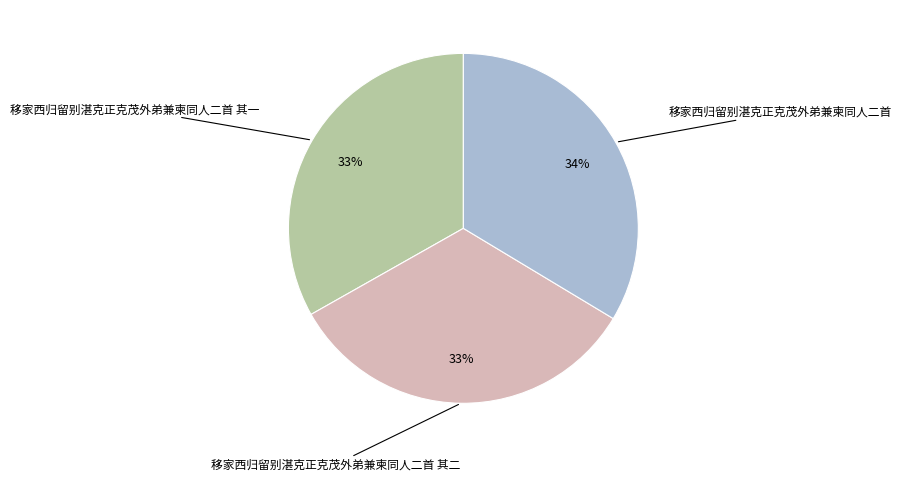

Is there any slice that represents more than half of the pie?

No